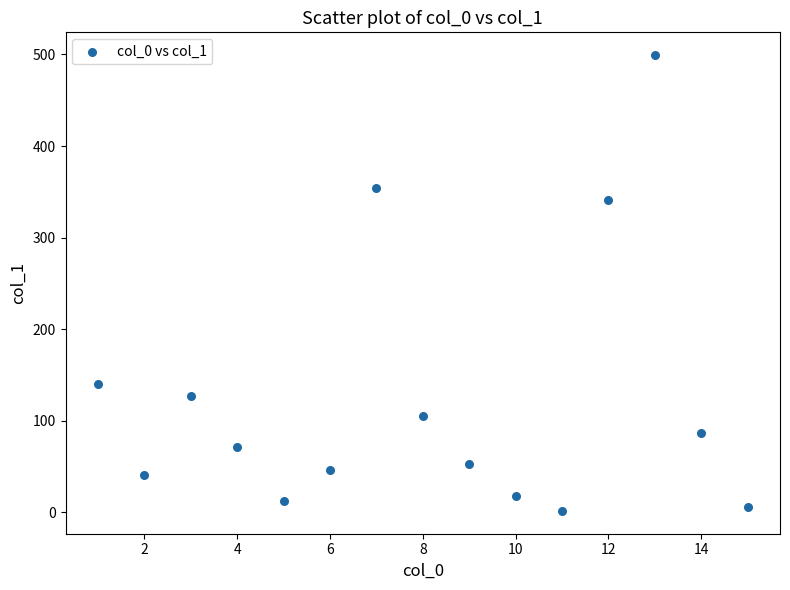

What is the range of Y values (max minus min)?

498.0